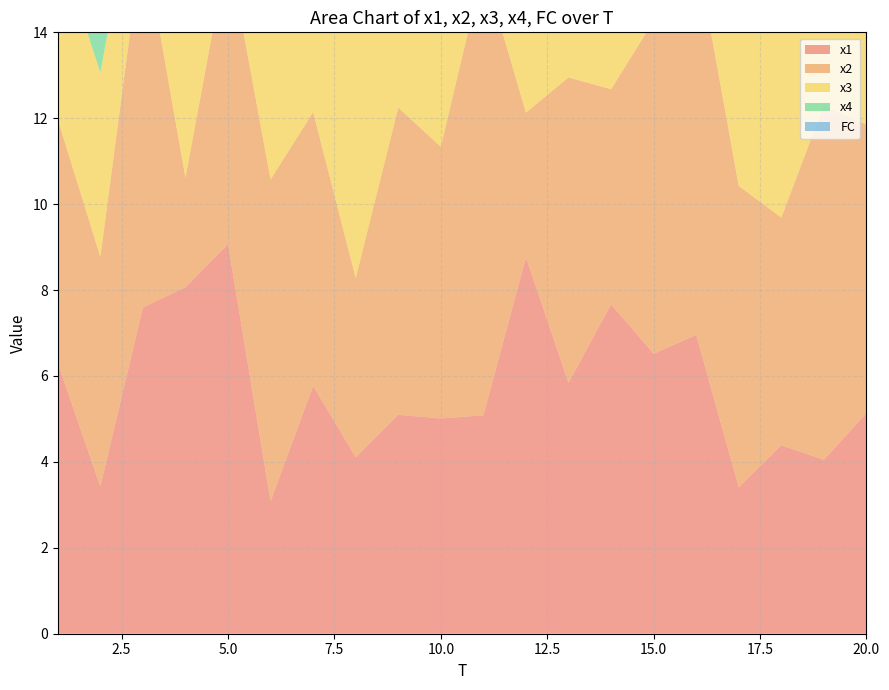

Reading right to left, list all the values displayed in this chart.

x1: 20=5.1	19=4.0	18=4.4	17=3.4	16=7.0	15=6.5	14=7.7	13=5.8	12=8.8	11=5.1	10=5.0	9=5.1	8=4.1	7=5.8	6=3.1	5=9.1	4=8.1	3=7.6	2=3.4	1=6.3
x2: 20=6.7	19=8.3	18=5.3	17=7.0	16=8.9	15=7.8	14=5.0	13=7.1	12=3.4	11=10.4	10=6.3	9=7.2	8=4.2	7=6.4	6=7.5	5=6.9	4=2.5	3=8.6	2=5.3	1=5.7
x3: 20=6.4	19=3.1	18=7.9	17=5.3	16=8.1	15=2.0	14=11.5	13=5.1	12=6.2	11=8.6	10=5.1	9=2.6	8=7.7	7=8.0	6=4.3	5=6.1	4=8.6	3=2.2	2=4.3	1=4.1
x4: 20=7.4	19=8.2	18=4.4	17=5.2	16=2.1	15=5.4	14=7.6	13=8.6	12=8.8	11=5.2	10=5.9	9=2.1	8=4.1	7=6.3	6=4.6	5=5.0	4=6.6	3=9.9	2=4.8	1=6.7
FC: 20=2.0	19=0.0	18=1.0	17=2.0	16=3.0	15=1.0	14=1.0	13=2.0	12=1.0	11=1.0	10=2.0	9=3.0	8=0.0	7=3.0	6=1.0	5=3.0	4=0.0	3=0.0	2=1.0	1=1.0